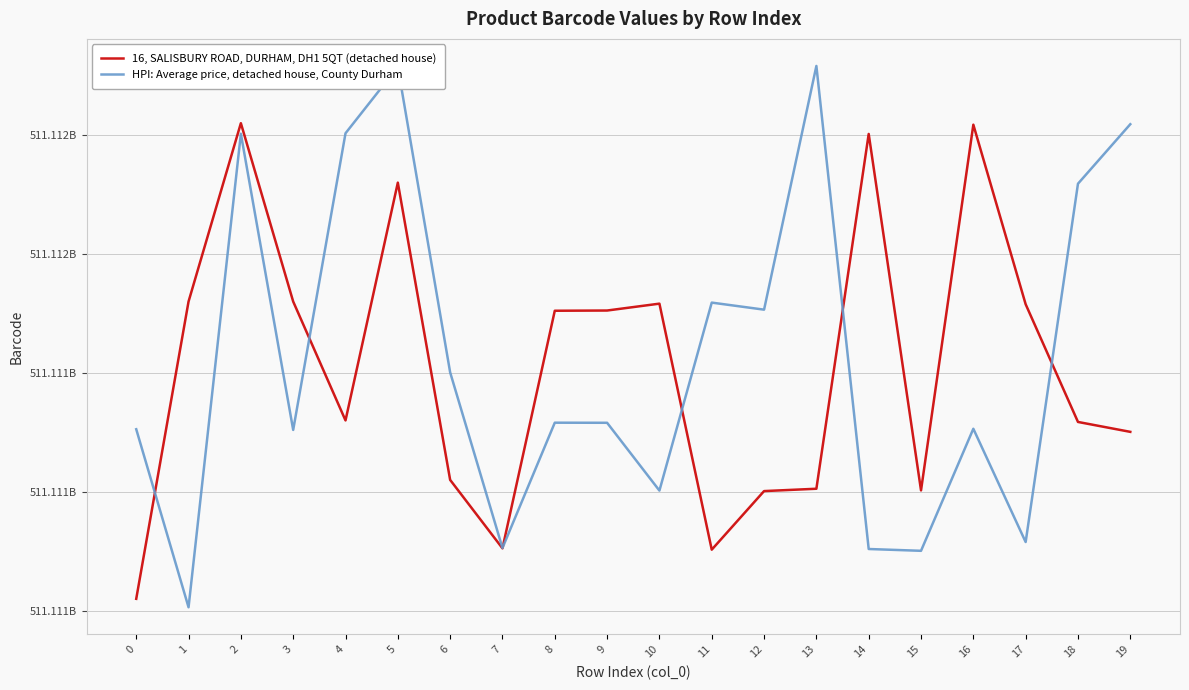

Is this an area chart (filled region under the line)?

No